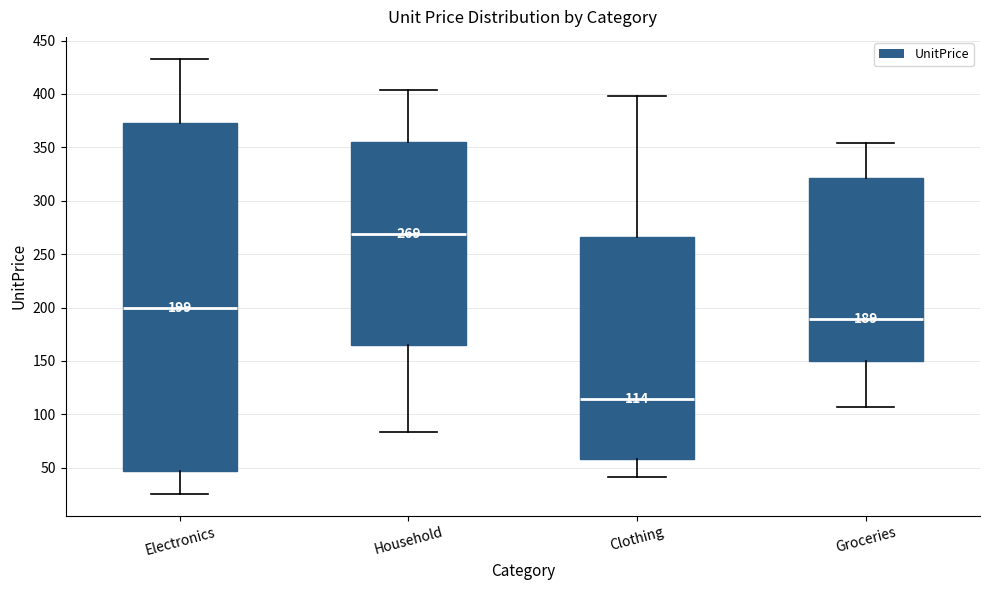

Comparing the boxes themselves (not the whiskers), which one is the tallest?

Electronics